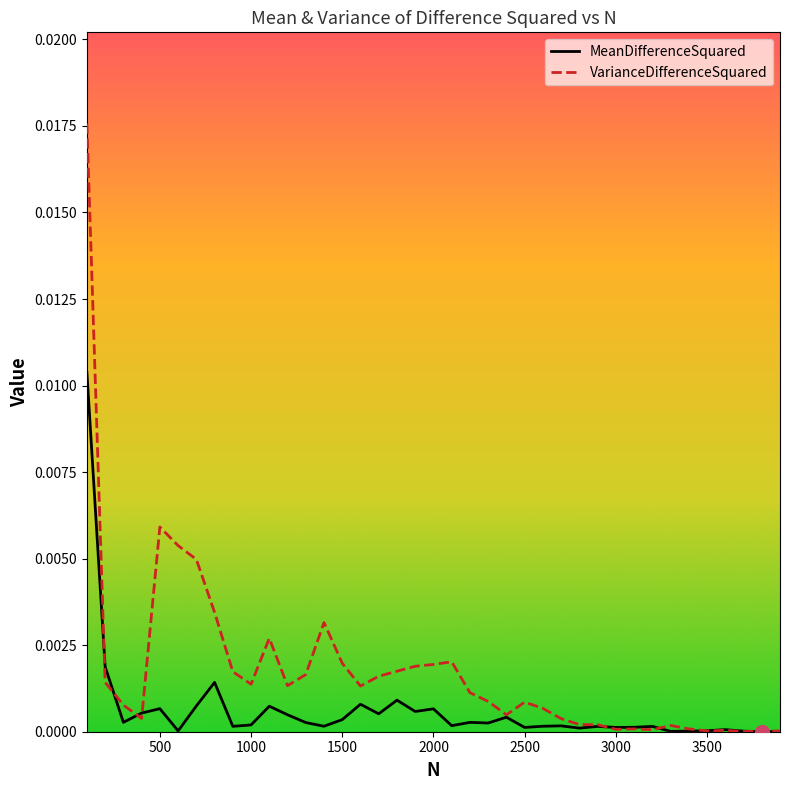

At 500, list the series in order from smallest to largest.

MeanDifferenceSquared, VarianceDifferenceSquared